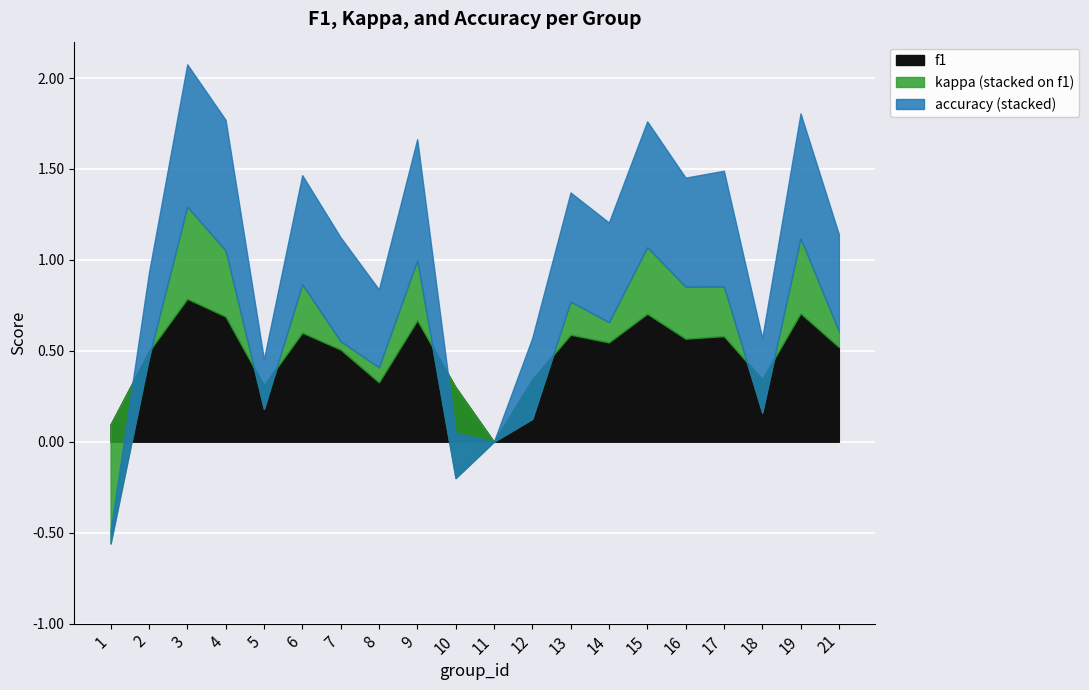

What value does the accuracy series have at 12?

0.4